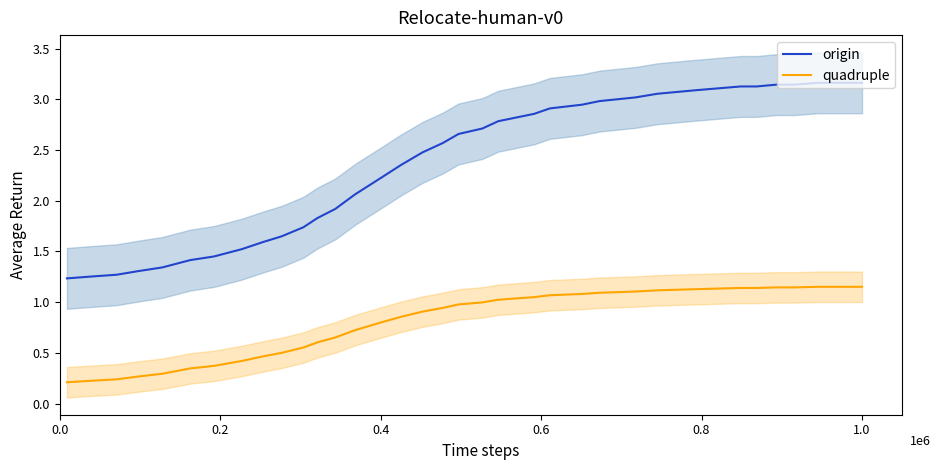

Does the chart display data point markers on the line(s)?

No